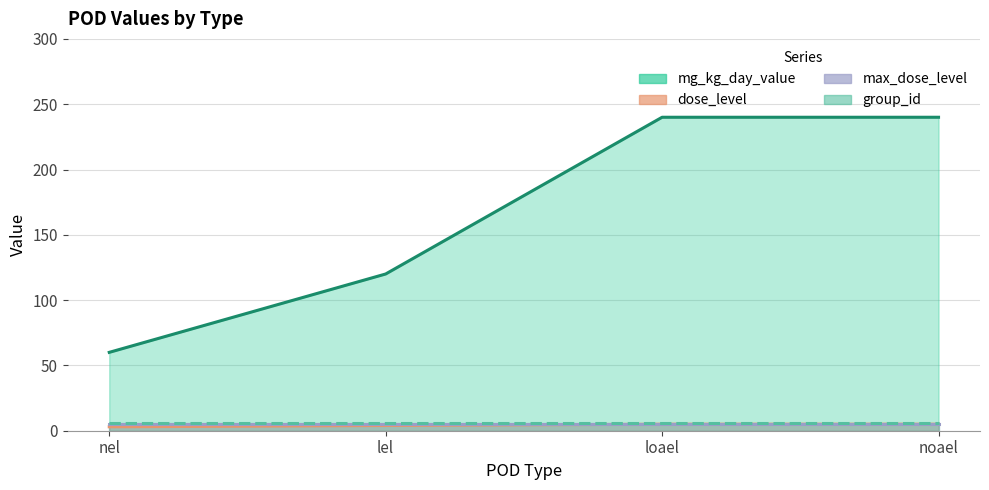

True or false: max_dose_level and mg_kg_day_value intersect in this chart.

False